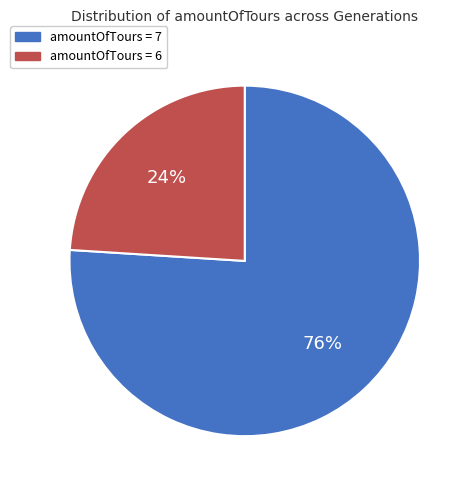

How many slices are in this pie chart?

2